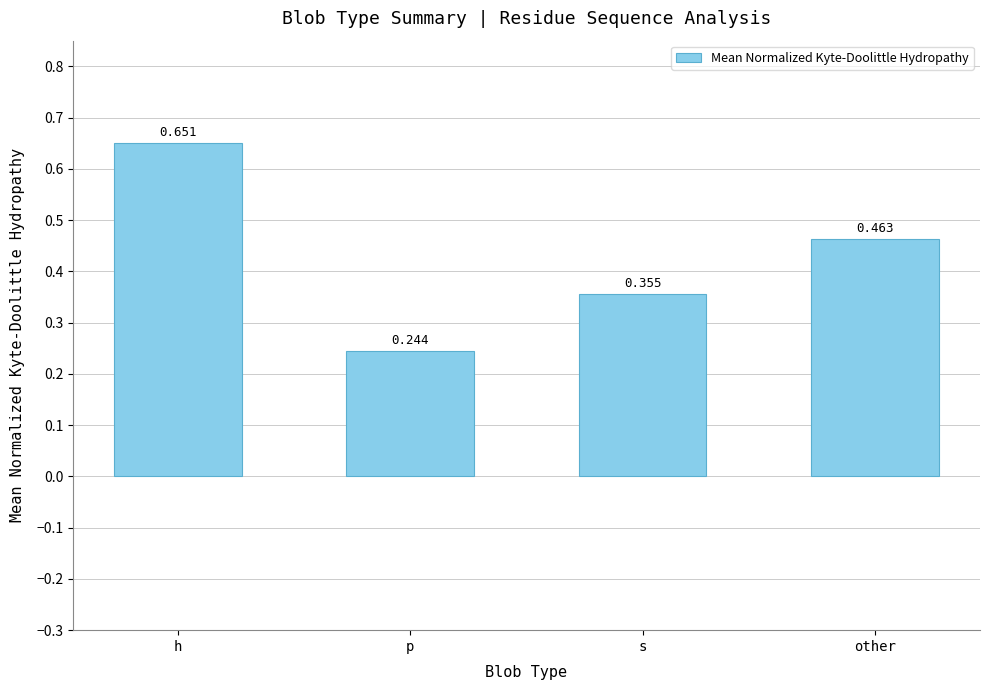

Which category has the lowest value across all series?

p